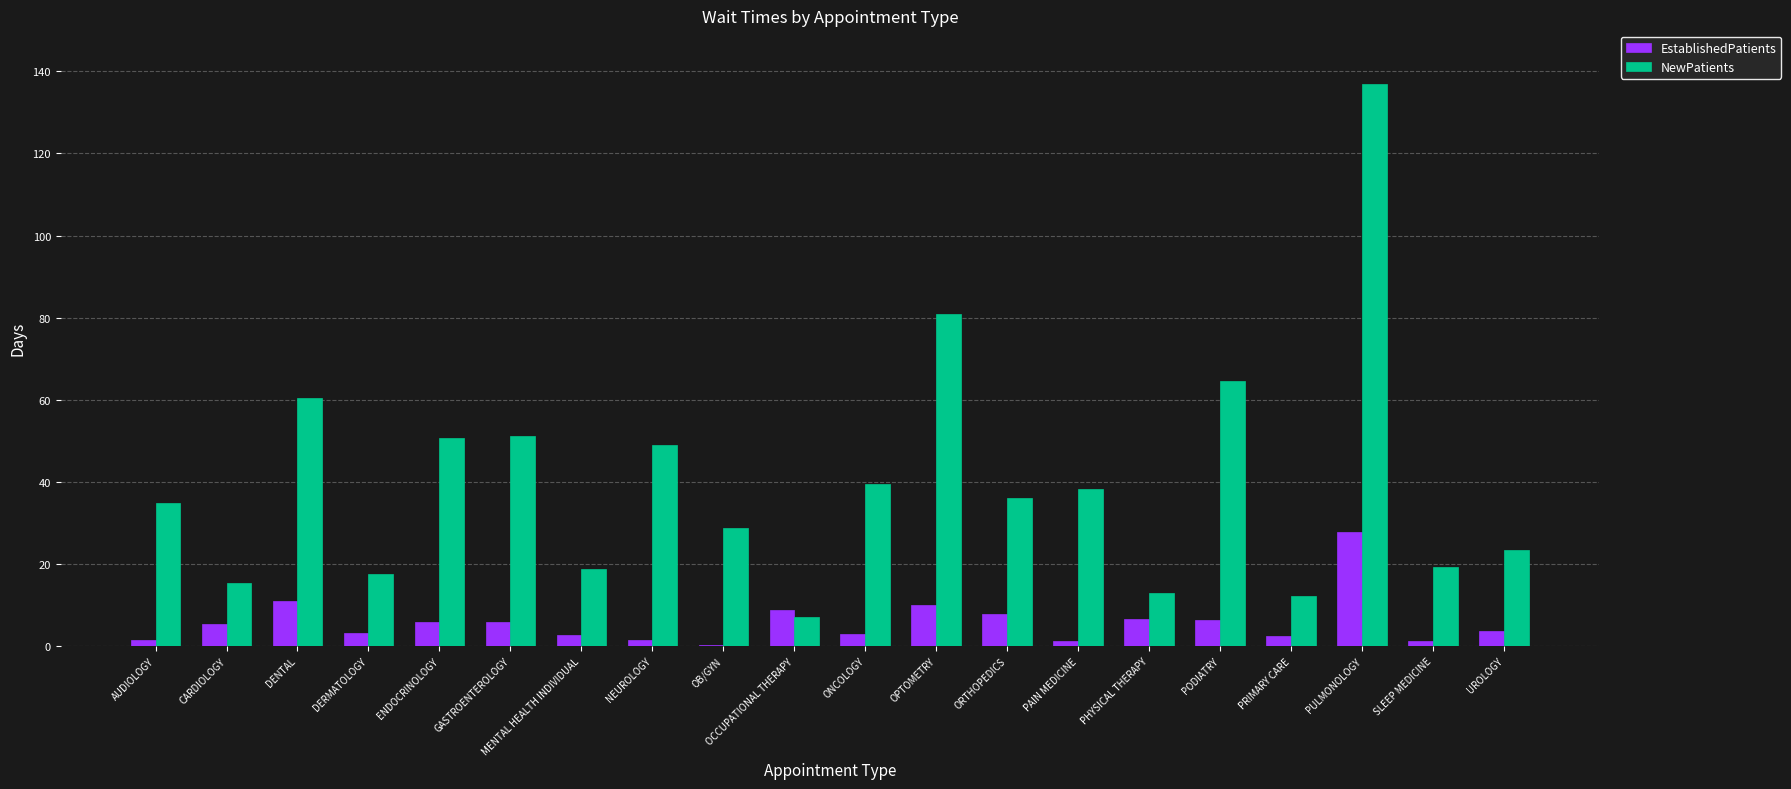

What is the difference between the NewPatients values at PHYSICAL THERAPY and ONCOLOGY?

26.7